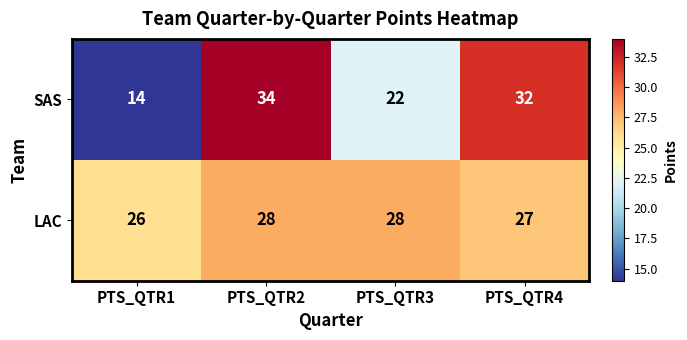

What is the difference between the maximum and minimum values in the SAS series?

20